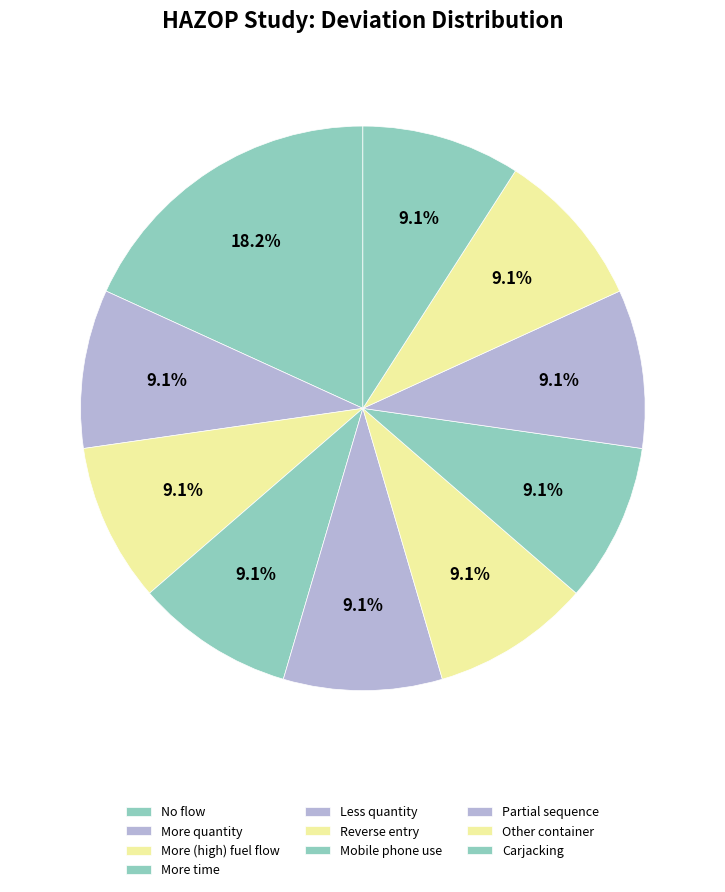

What percentage is the More quantity slice, to the nearest percent?

9%